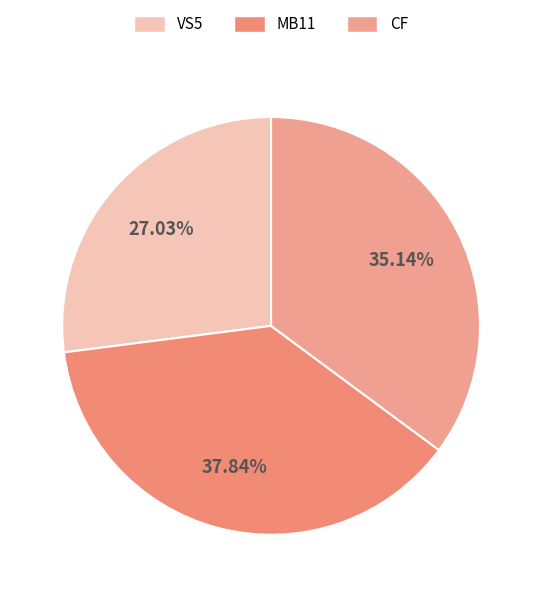

To the nearest percent, what portion does MB11 represent?

38%